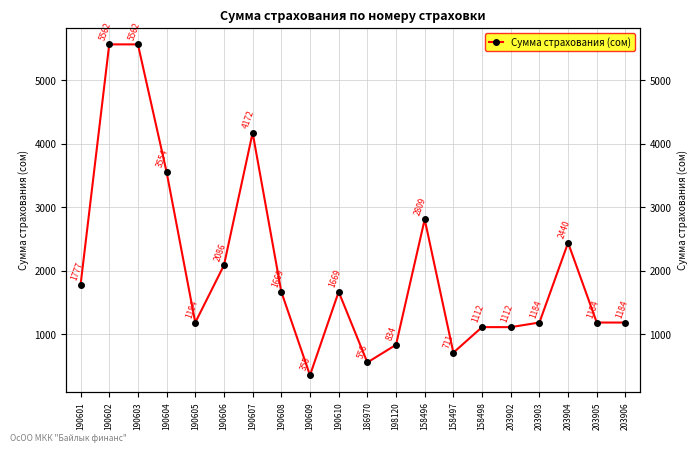

What is the change in value from 158496 to 158498?

-1696.4